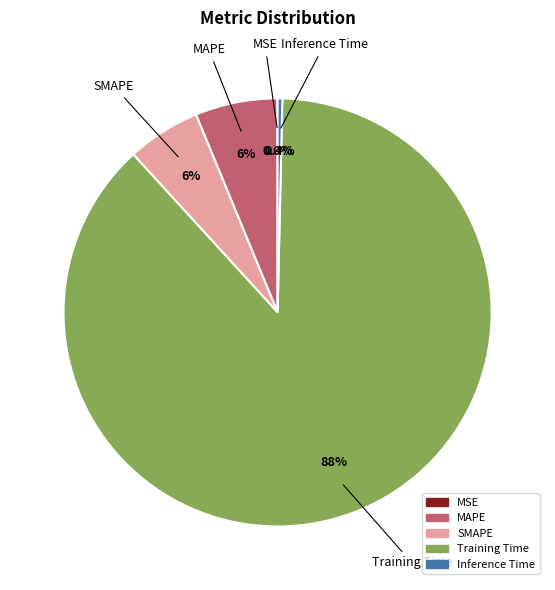

Combined, do MAPE and SMAPE account for over 50%?

No